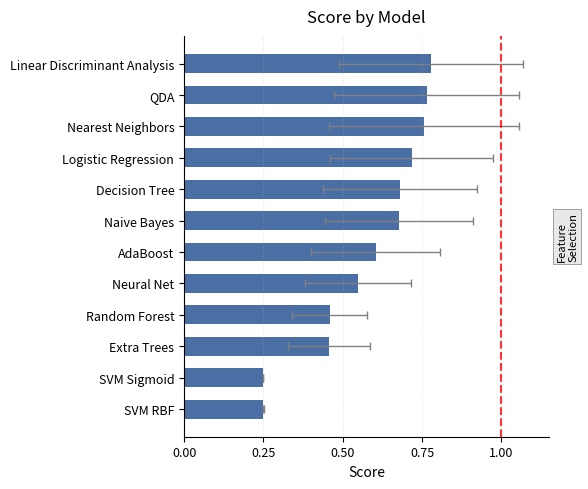

How many bars are there in total?

12